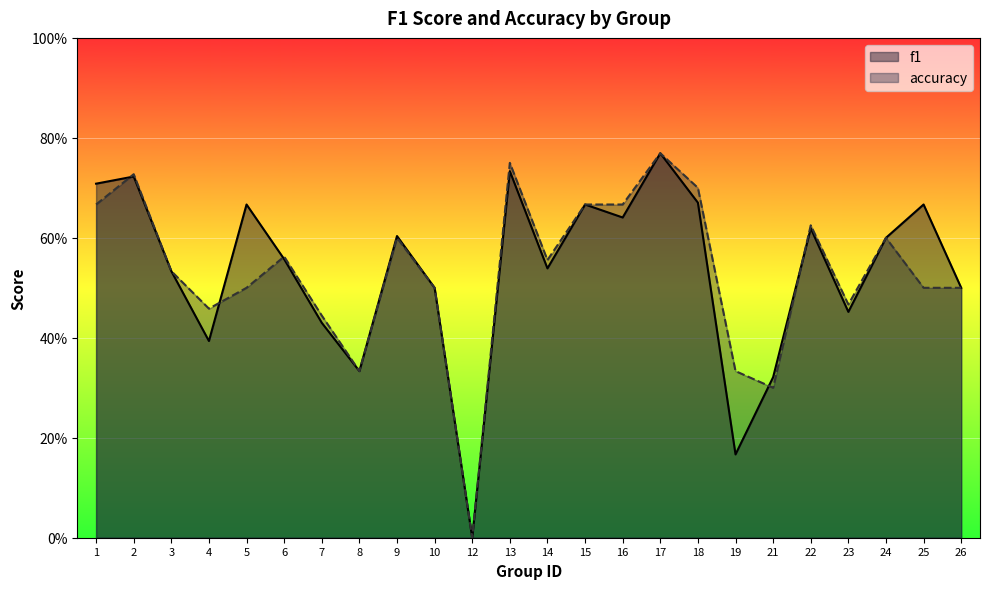

Reading left to right, list all the values displayed in this chart.

f1: 0.7	0.7	0.5	0.4	0.7	0.6	0.4	0.3	0.6	0.5	0.0	0.7	0.5	0.7	0.6	0.8	0.7	0.2	0.3	0.6	0.5	0.6	0.7	0.5
accuracy: 0.7	0.7	0.5	0.5	0.5	0.6	0.4	0.3	0.6	0.5	0.0	0.8	0.6	0.7	0.7	0.8	0.7	0.3	0.3	0.6	0.5	0.6	0.5	0.5